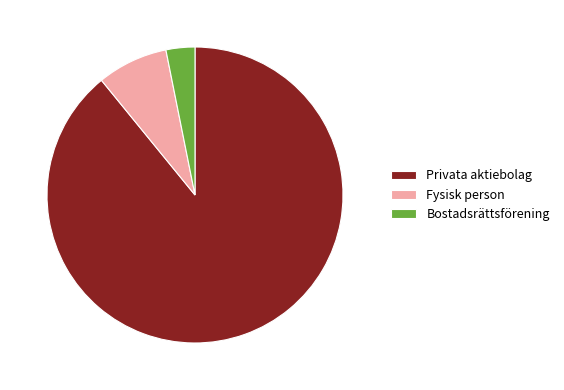

What is the ratio of the value at Privata aktiebolag to the value at Fysisk person?

11.5